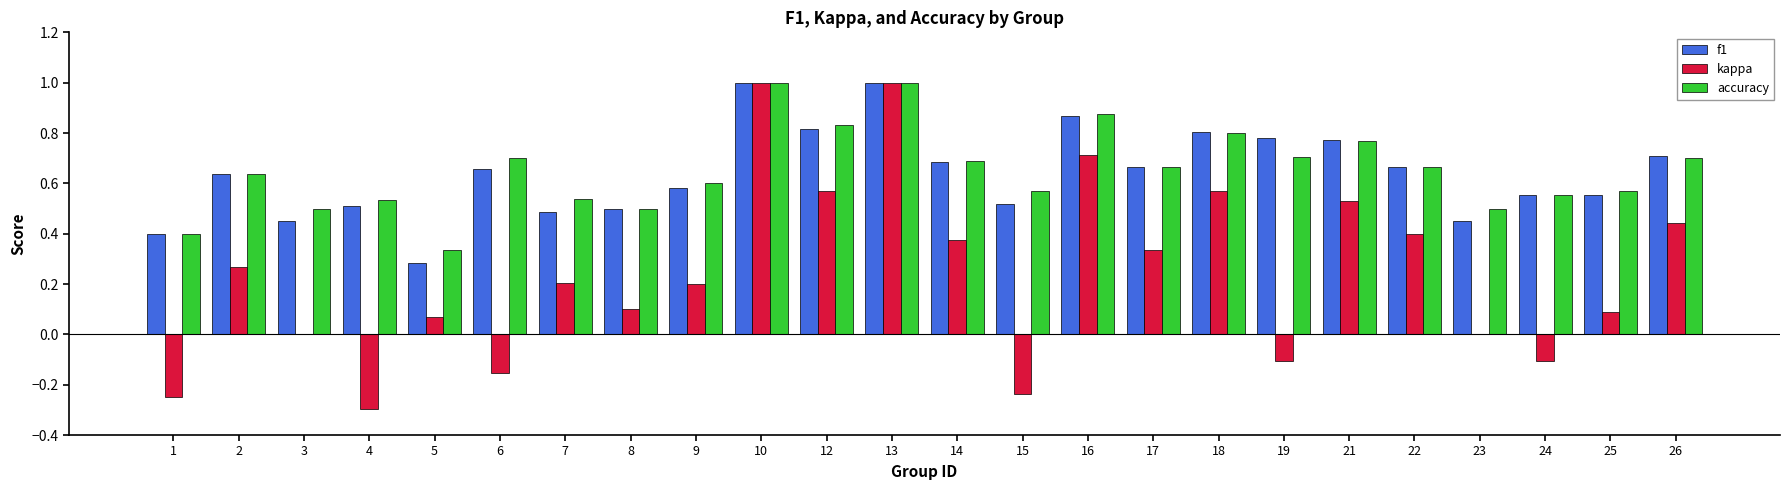

Is the value of kappa at 7 greater than the value of f1 at 14?

No